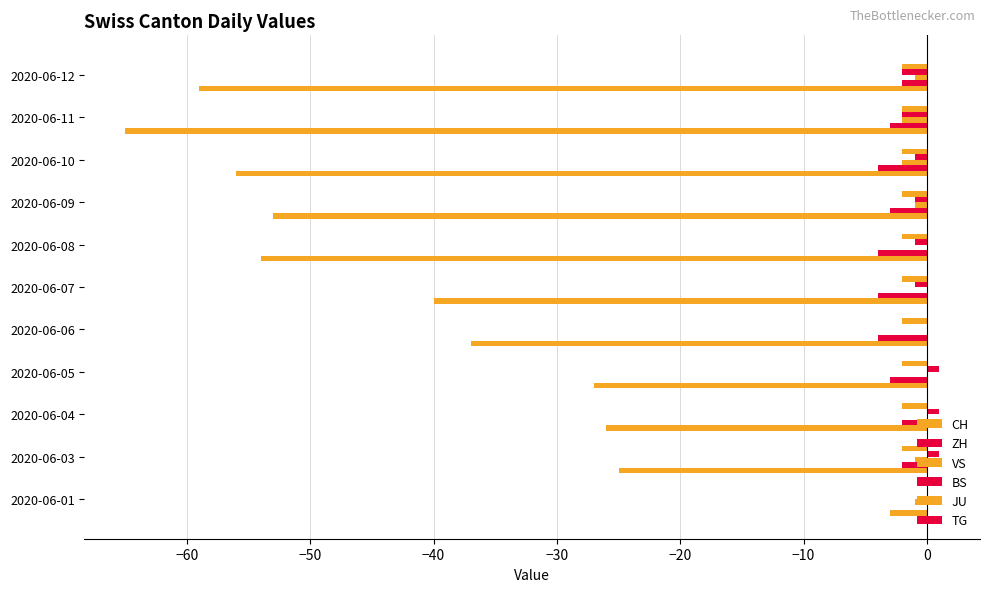

Count the number of data series in this chart.

5